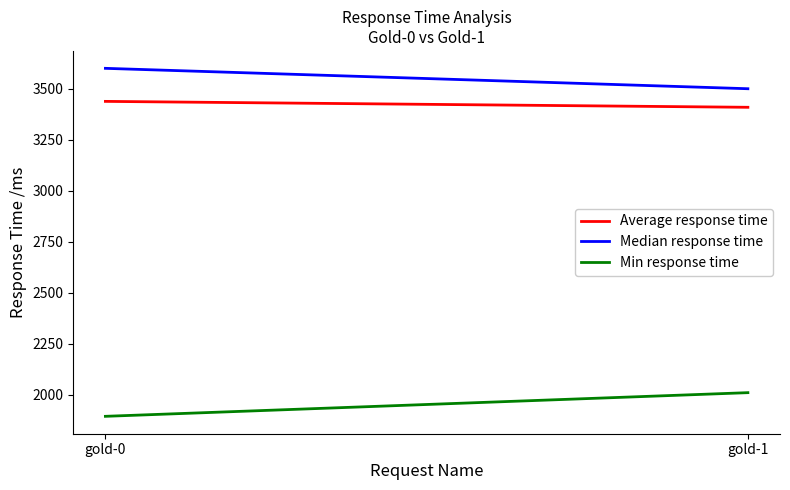

Rank the series at gold-1 from lowest to highest value.

Min response time, Average response time, Median response time